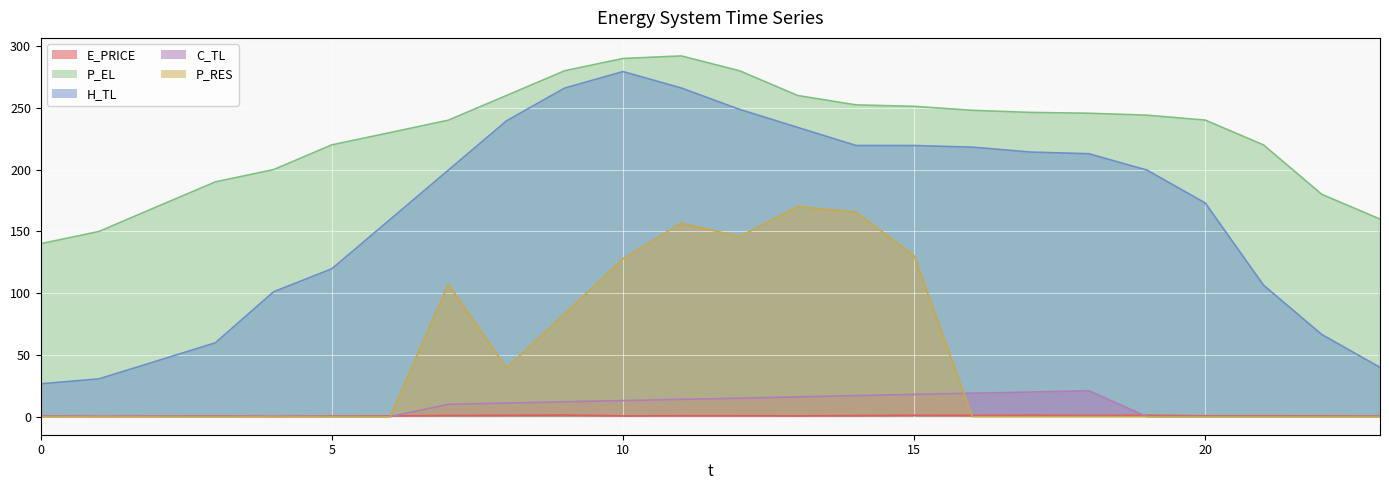

What is the approximate value of E_PRICE at 22?

0.6